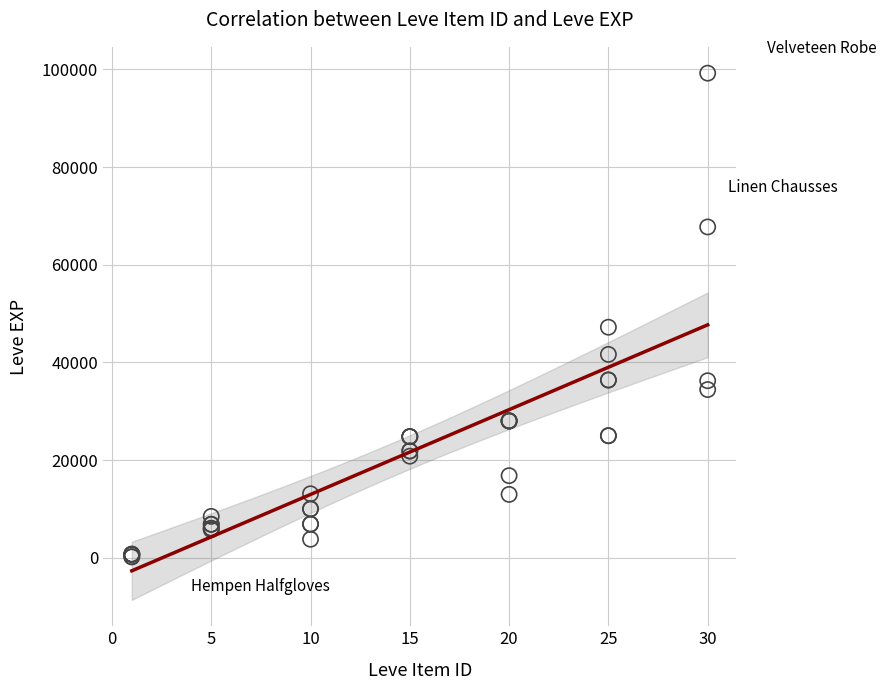

What Y value in the scatter plot is closest to 49690?

47200